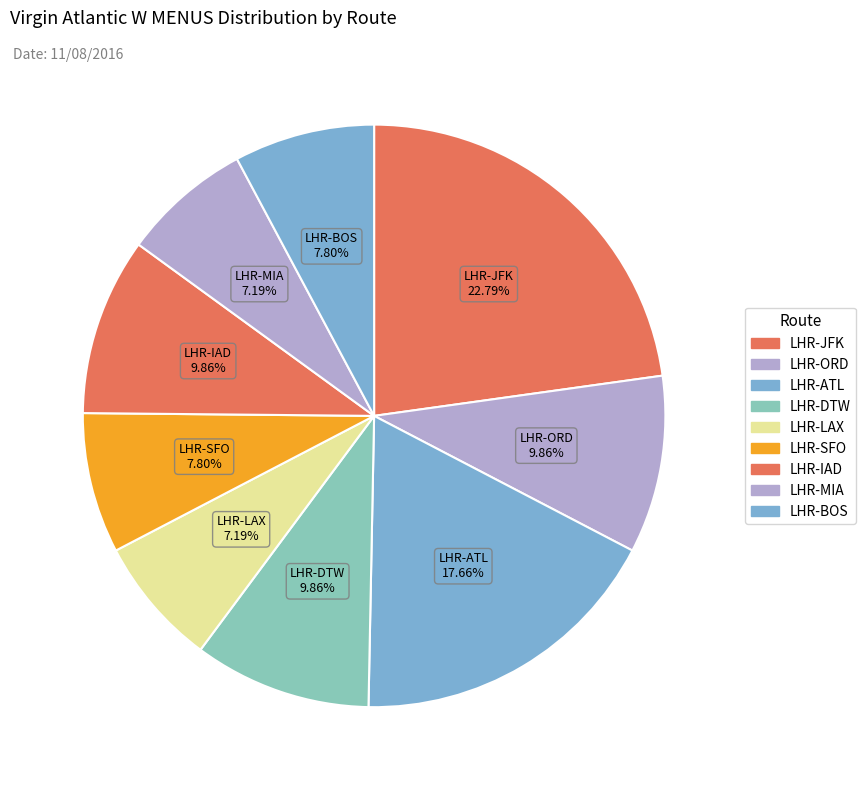

What is the largest slice in the pie chart?

LHR-JFK